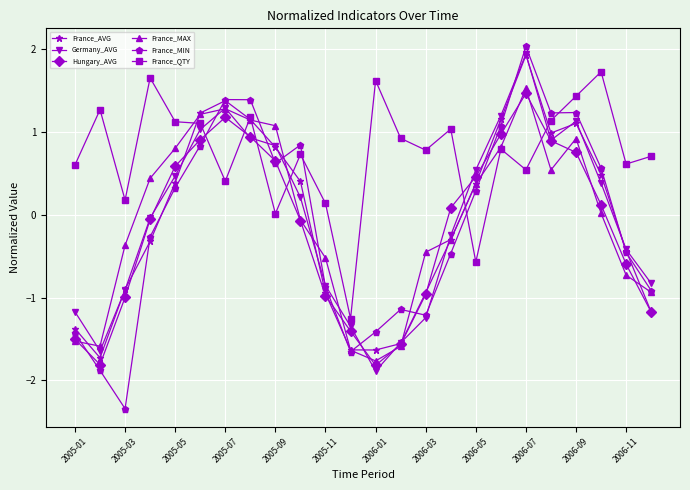

True or false: Germany_AVG has more than 2 points higher than both neighbors.

True